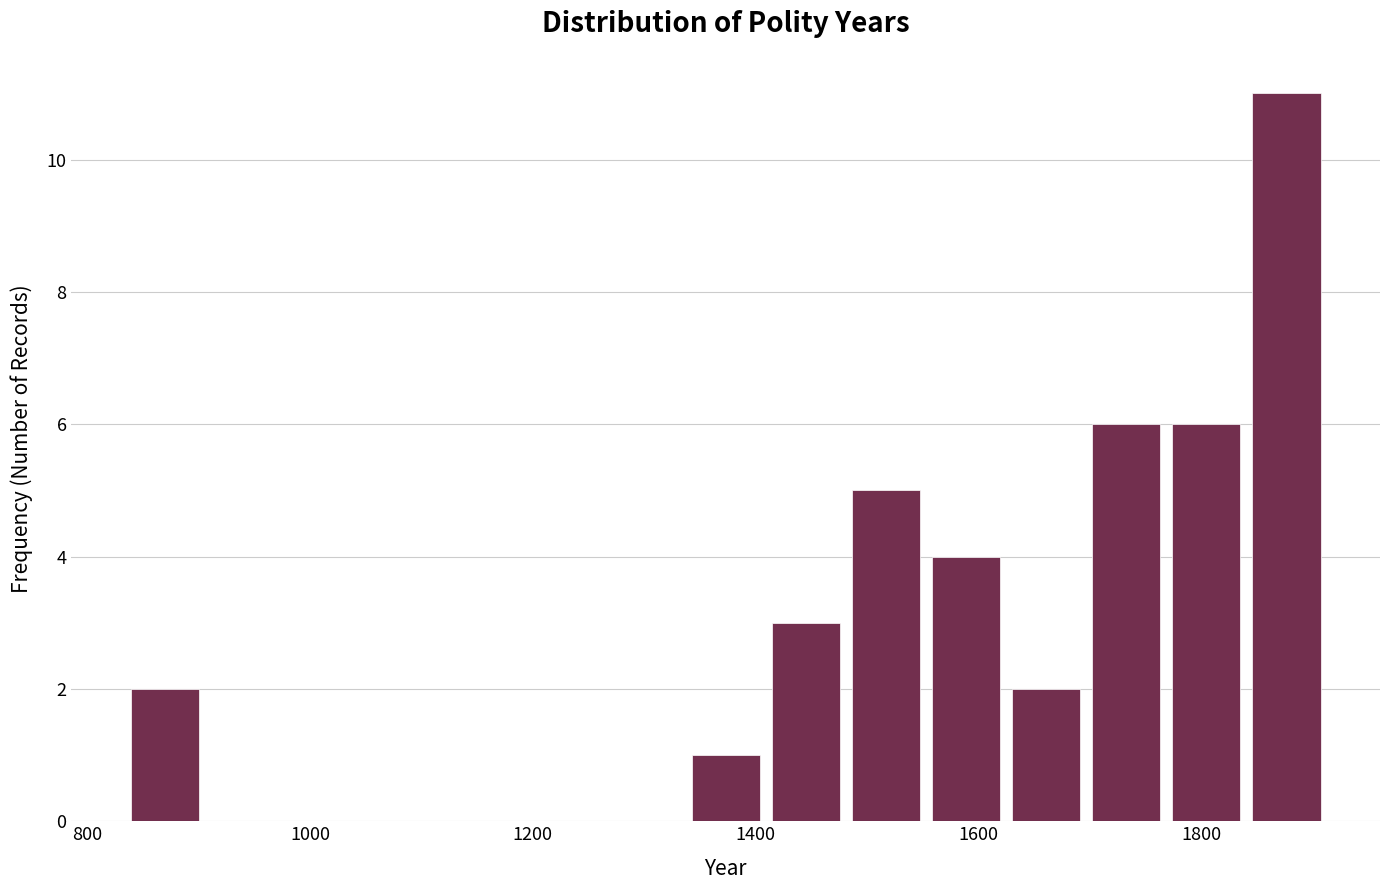

Around what value on the x-axis is the tallest bar? Give the approximate position of its centre, as read against the axis.

1880